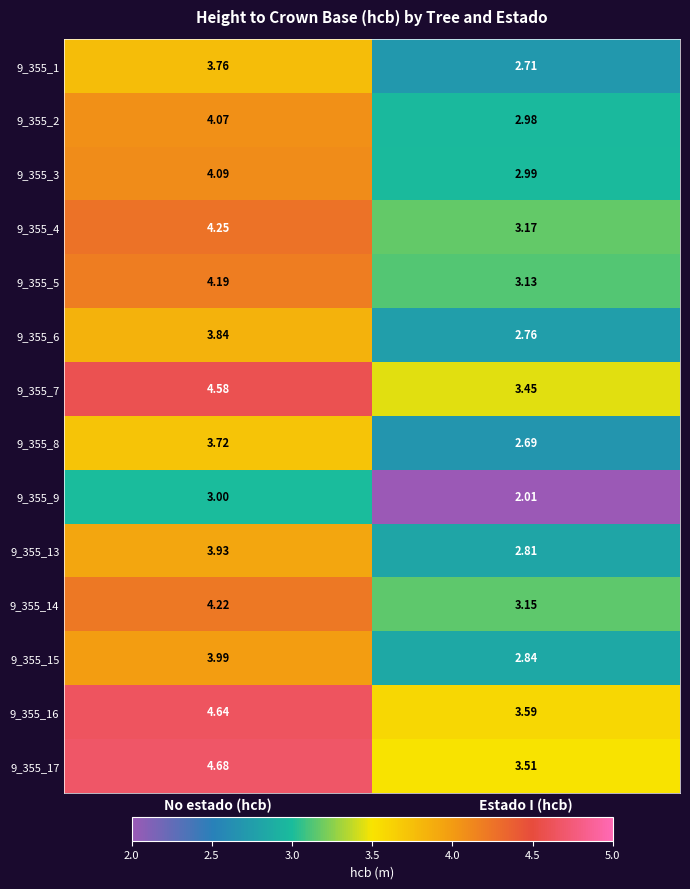

At which label is 9_355_3 closest to 3?

Estado I (hcb)